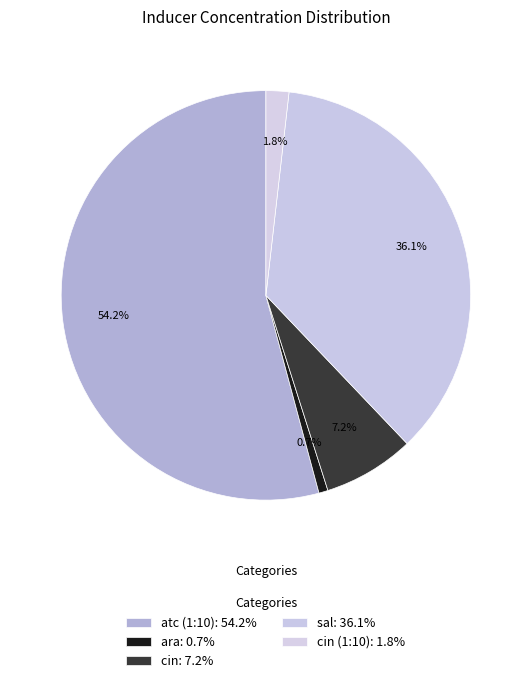

How many slices are in this pie chart?

5